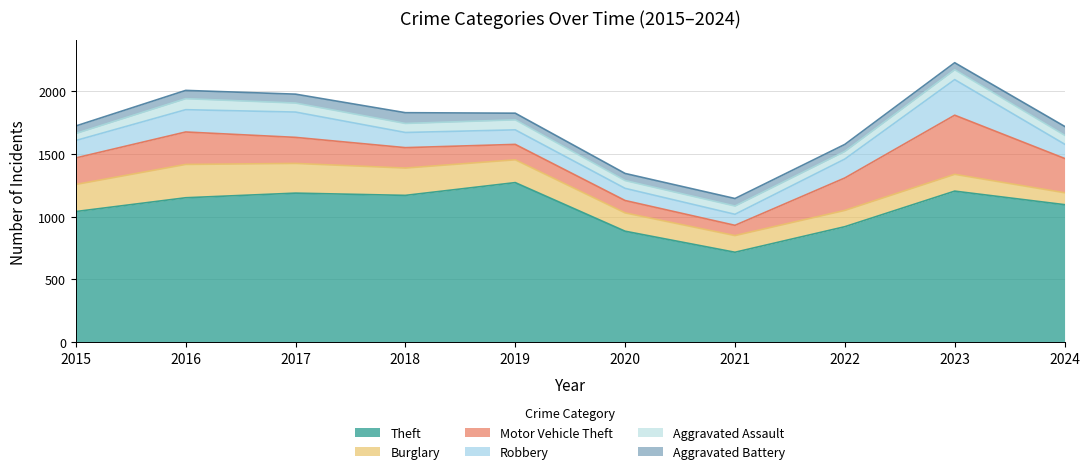

Rank the categories by Motor Vehicle Theft value from highest to lowest.

2023, 2024, 2016, 2022, 2015, 2017, 2018, 2019, 2020, 2021